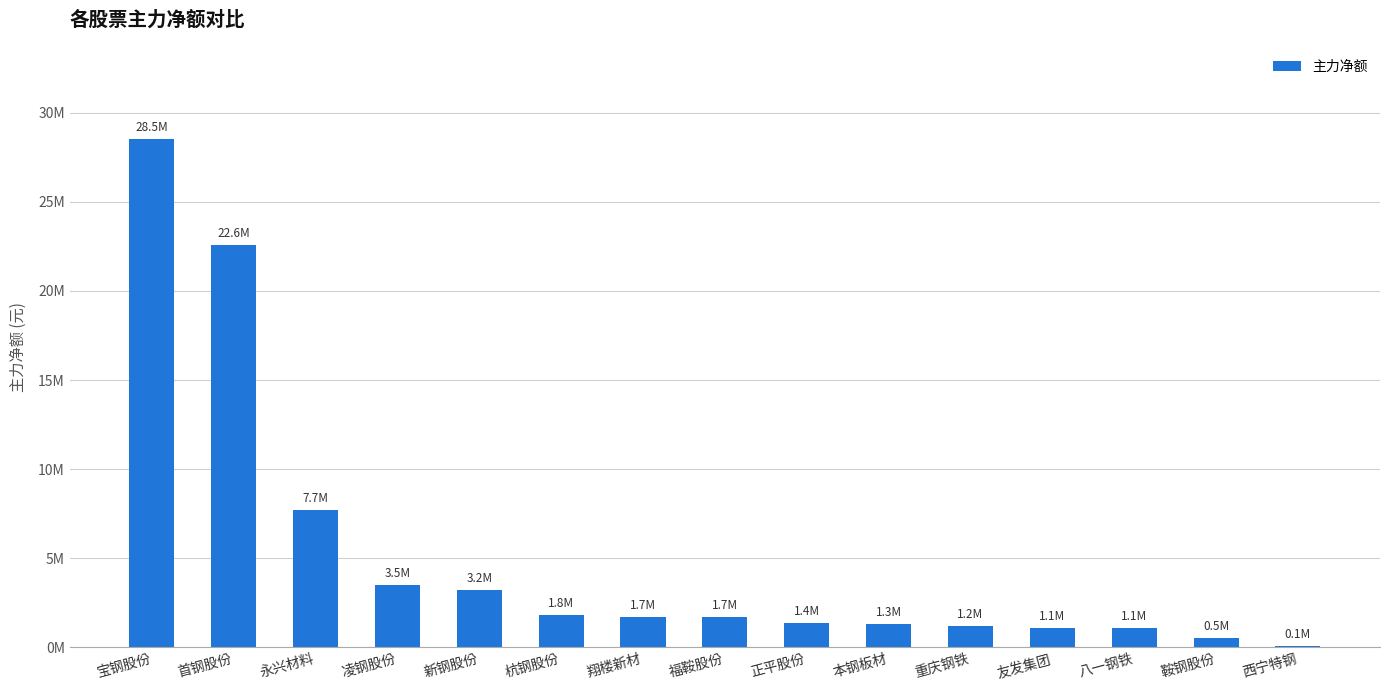

Count the number of values greater than 1670896.

7